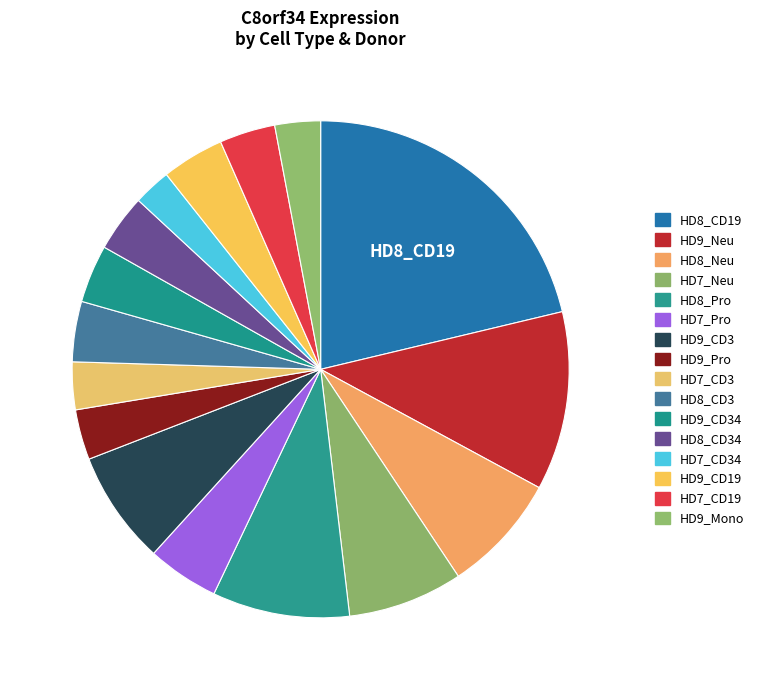

What is the largest slice in the pie chart?

HD8_CD19